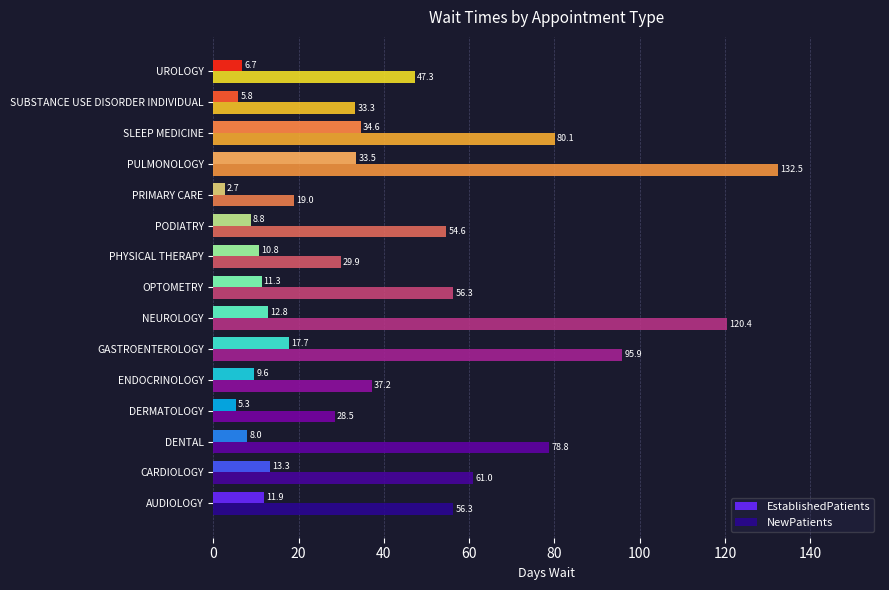

At which label does EstablishedPatients reach its peak?

SLEEP MEDICINE